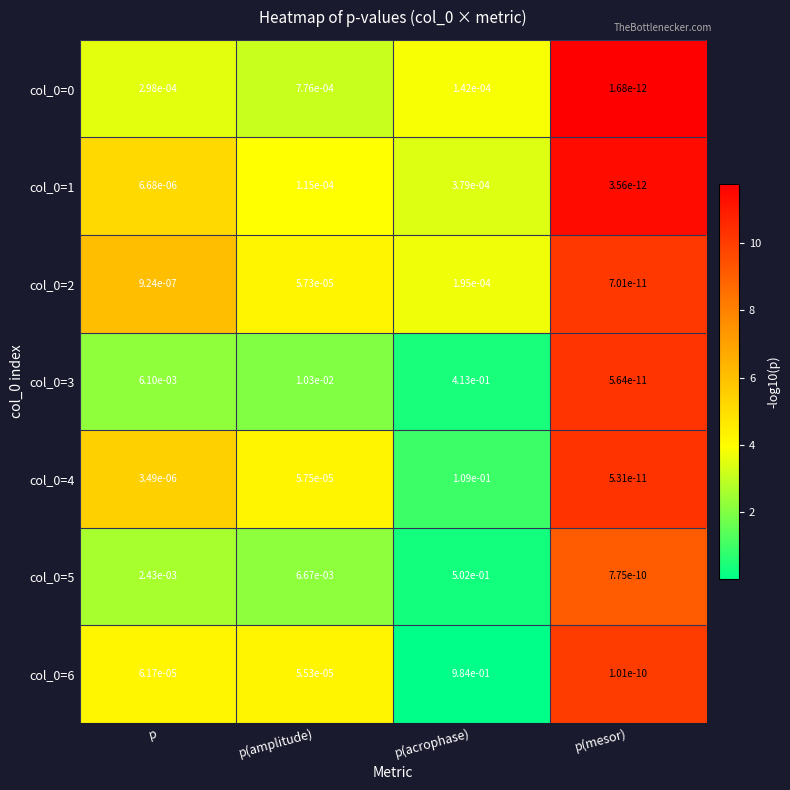

At which category is the sum across all series the highest?

p(acrophase)